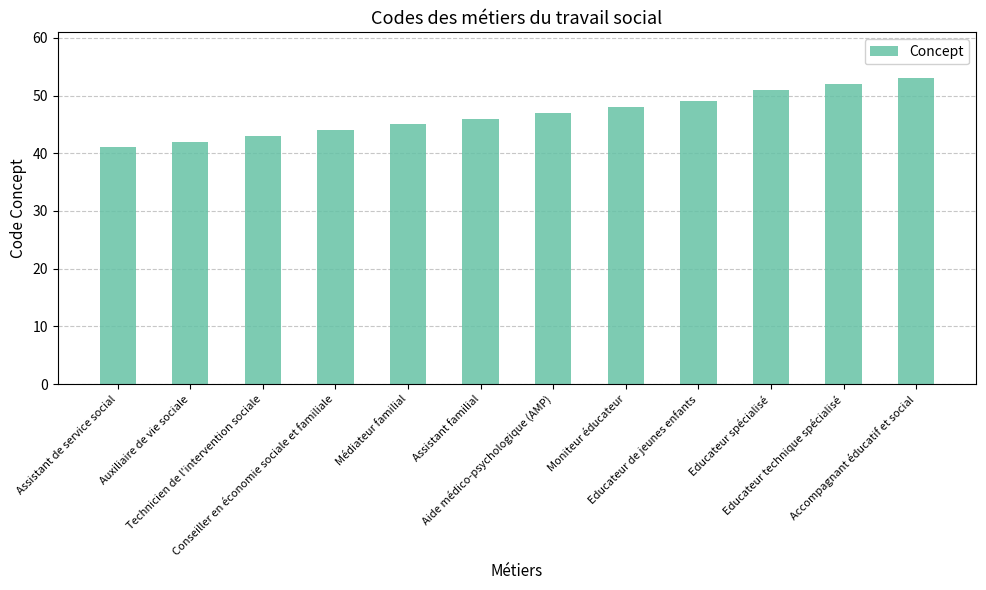

List the labels in order of value, largest first.

Accompagnant éducatif et social, Educateur technique spécialisé, Educateur spécialisé, Educateur de jeunes enfants, Moniteur éducateur, Aide médico-psychologique (AMP), Assistant familial, Médiateur familial, Conseiller en économie sociale et familiale, Technicien de l'intervention sociale, Auxiliaire de vie sociale, Assistant de service social